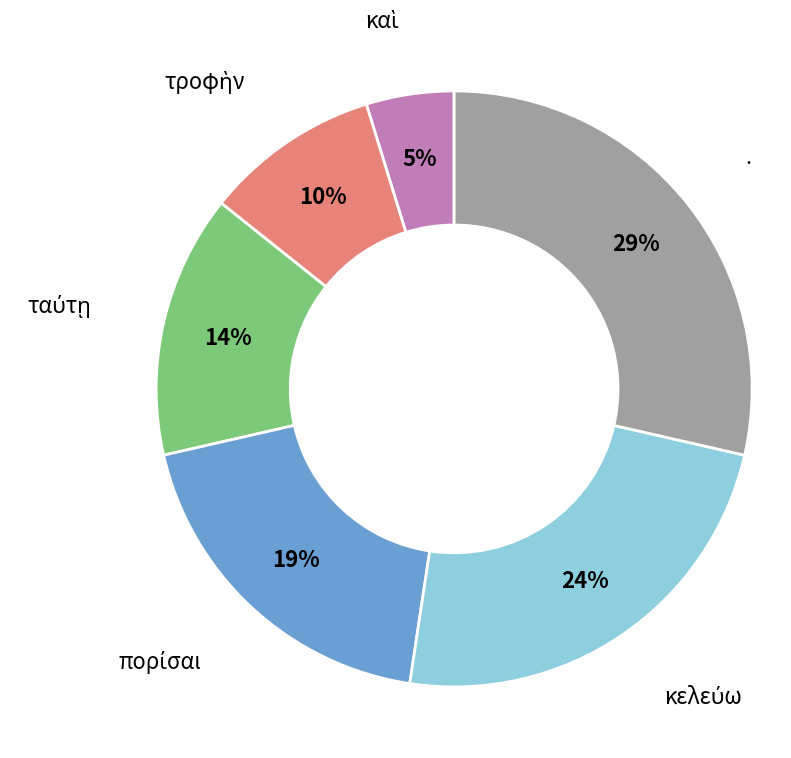

Does any single category account for the majority?

No